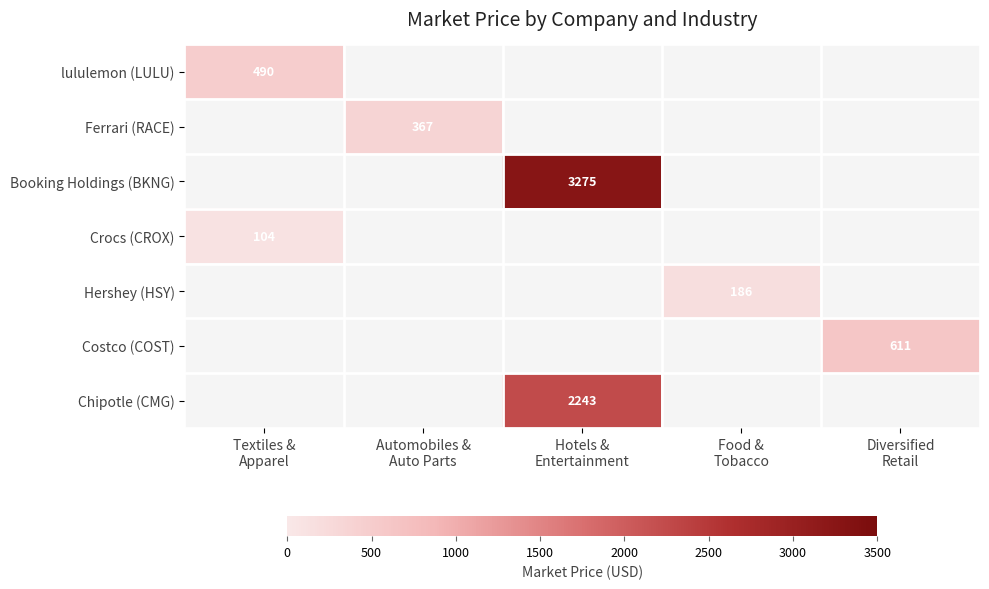

At which category does the chart reach its peak across all series?

Hotels &
Entertainment